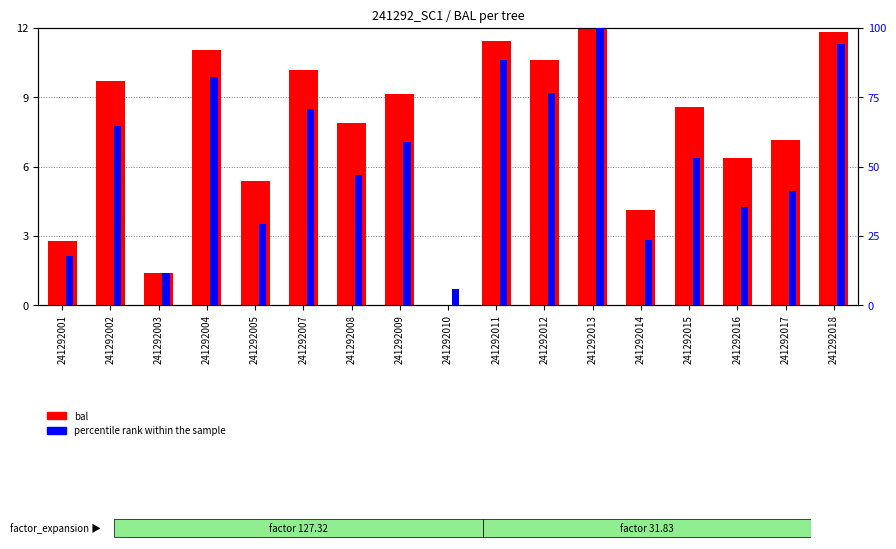

How many values in the bal series exceed 8?

9